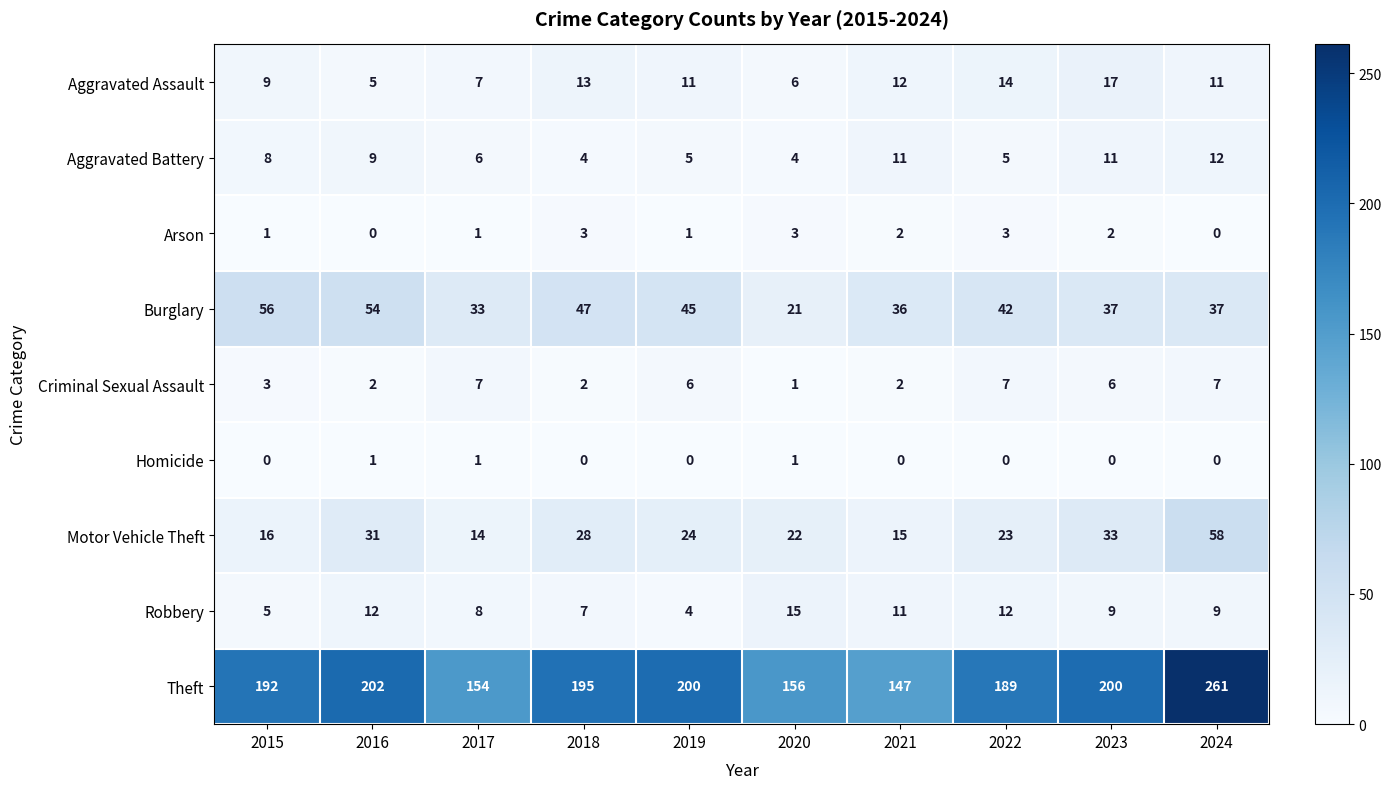

At how many categories does at least one series exceed 113?

10